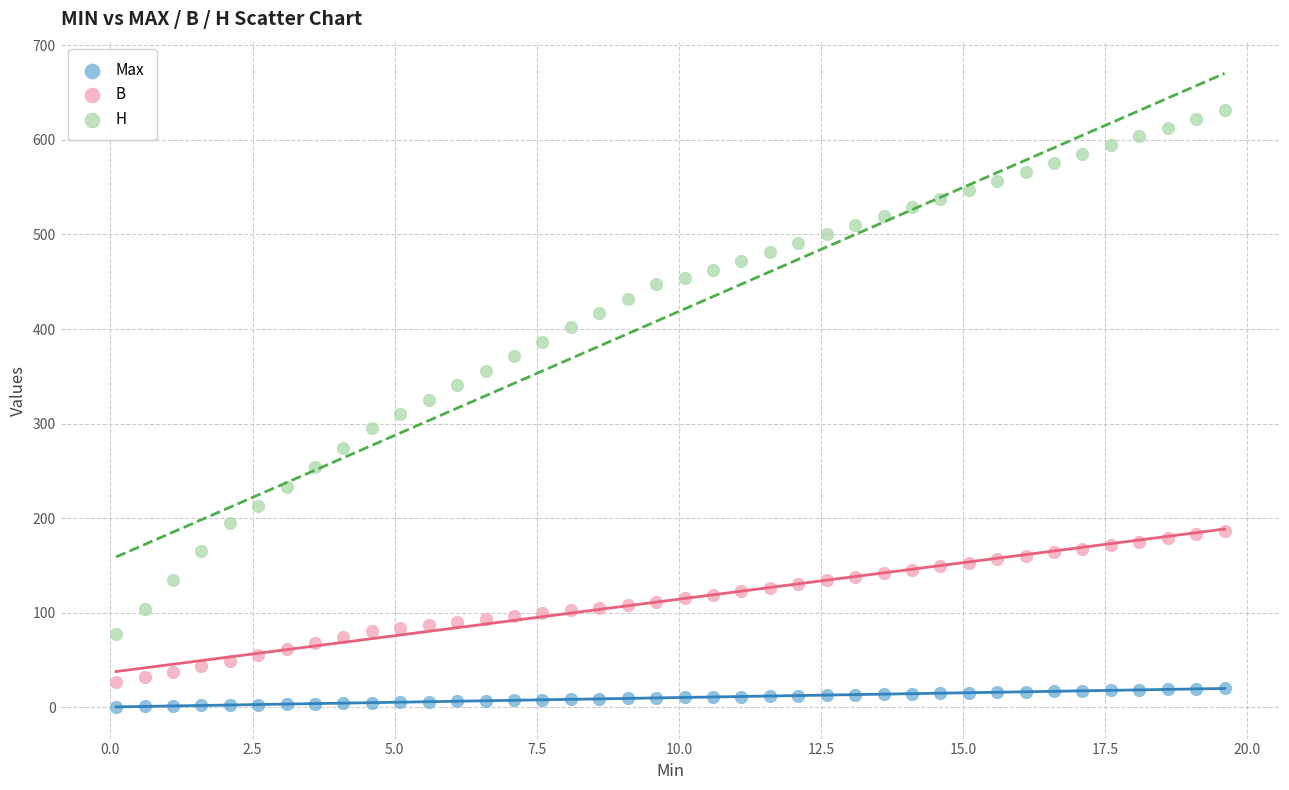

Which series has the largest Y range (max minus min)?

H